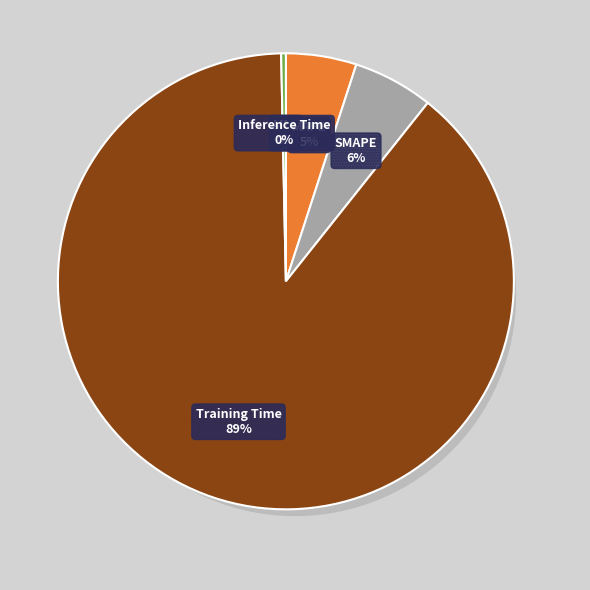

Which category has the biggest portion of the pie?

Training Time